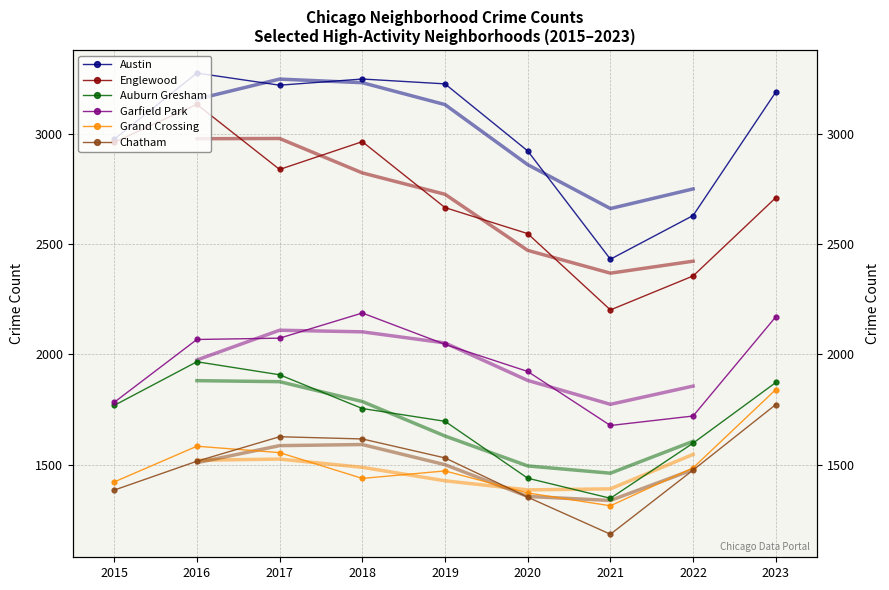

Reading left to right, extract all data points from this chart.

Austin: 2975	3275	3220	3248	3226	2922	2431	2629	3189
Englewood: 2961	3133	2838	2964	2665	2547	2201	2355	2710
Auburn Gresham: 1768	1966	1907	1754	1696	1438	1347	1597	1872
Garfield Park: 1782	2067	2073	2187	2045	1922	1677	1720	2170
Grand Crossing: 1421	1583	1554	1437	1471	1371	1313	1485	1840
Chatham: 1384	1515	1626	1616	1530	1352	1184	1475	1772